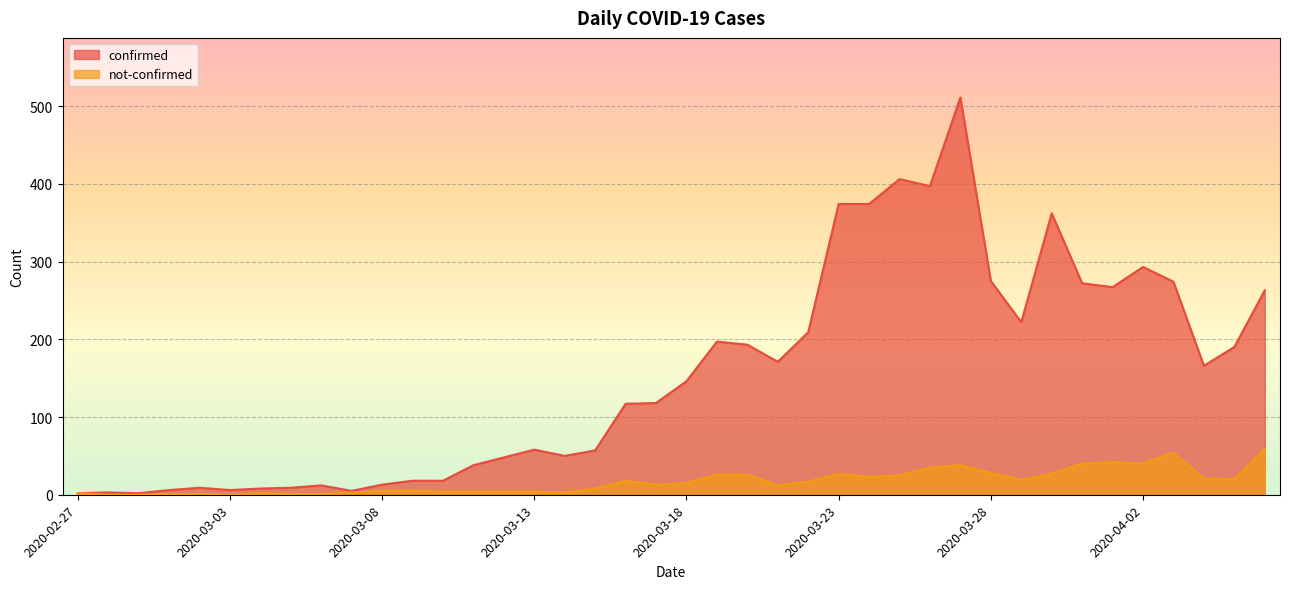

How many values in not-confirmed are above zero?

37